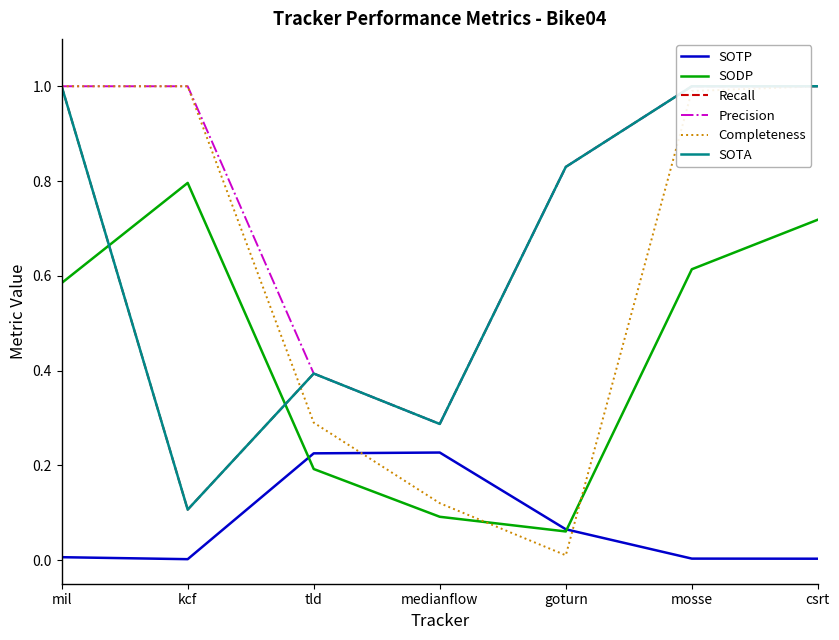

The value of SOTP at tld is 0.1. True or false?

False